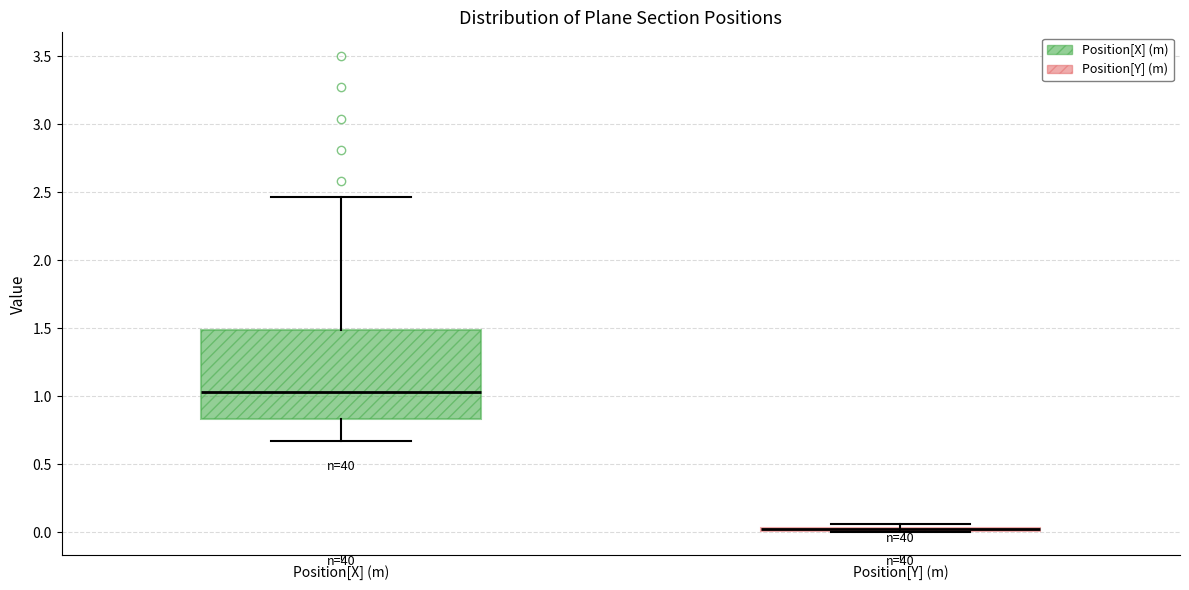

Comparing the boxes themselves (not the whiskers), which one is the tallest?

Position[X] (m)